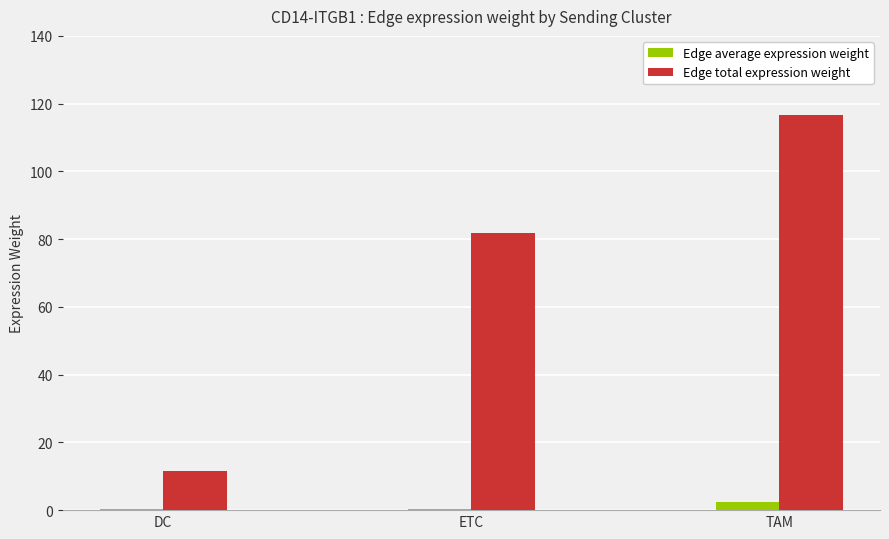

How many series are shown in this chart?

2